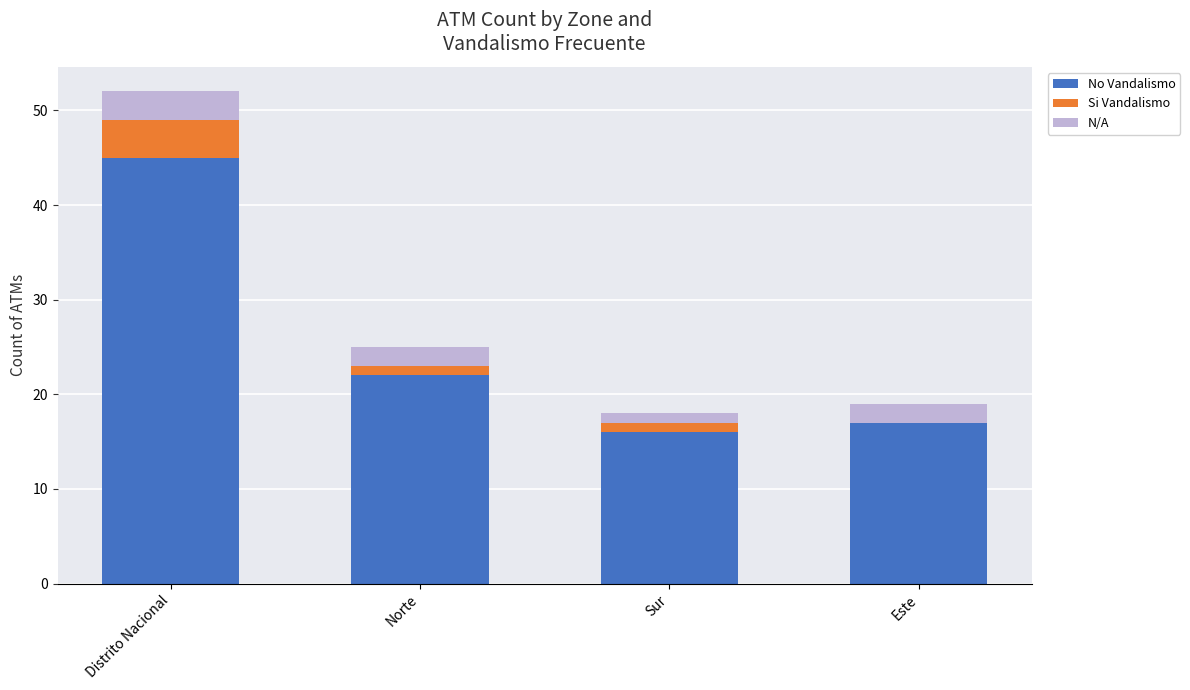

True or false: No Vandalismo has a value of 10 at Norte.

False